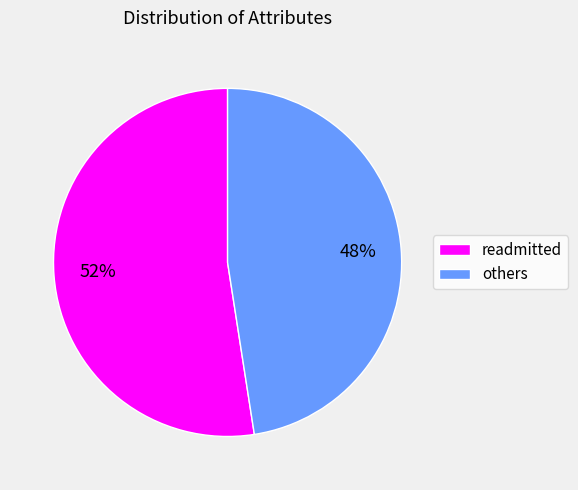

To the nearest percent, what percentage of the pie is readmitted?

52%